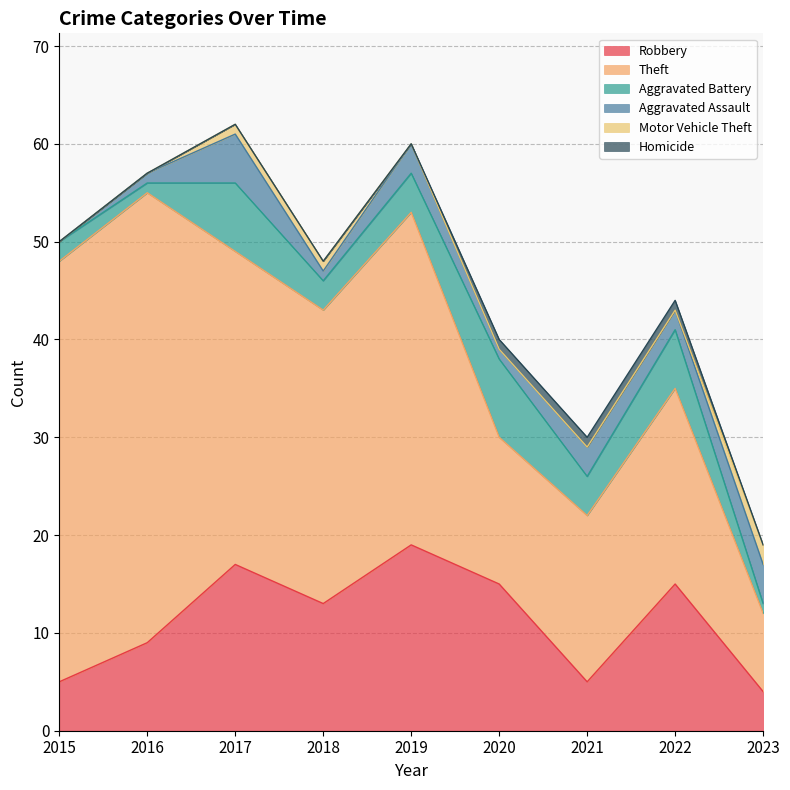

True or false: Theft has a value of 20 at 2022.

True